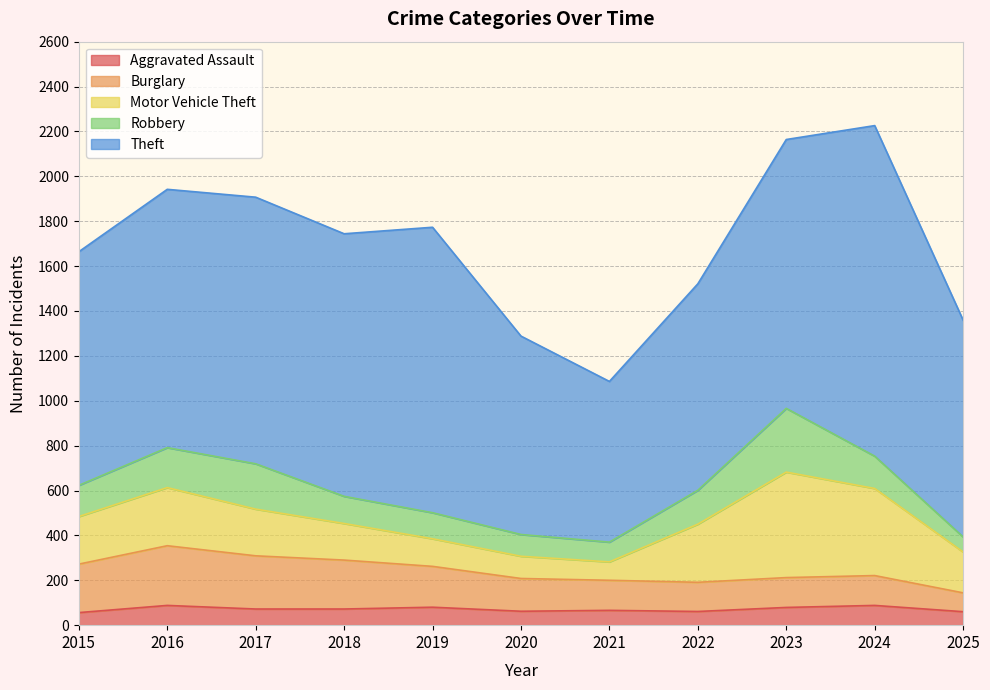

How many interior local peaks does the Aggravated Assault series have?

4